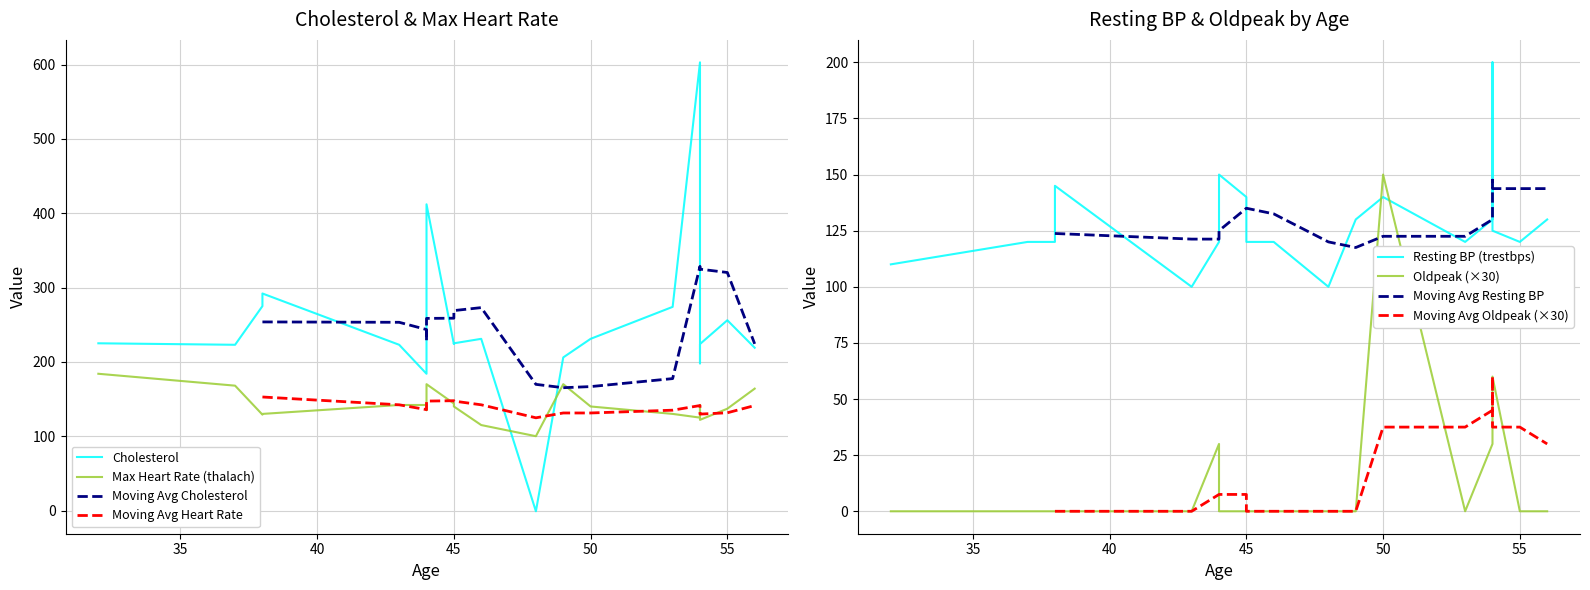

What is the sum of the oldpeak values at 54 and 44?

90